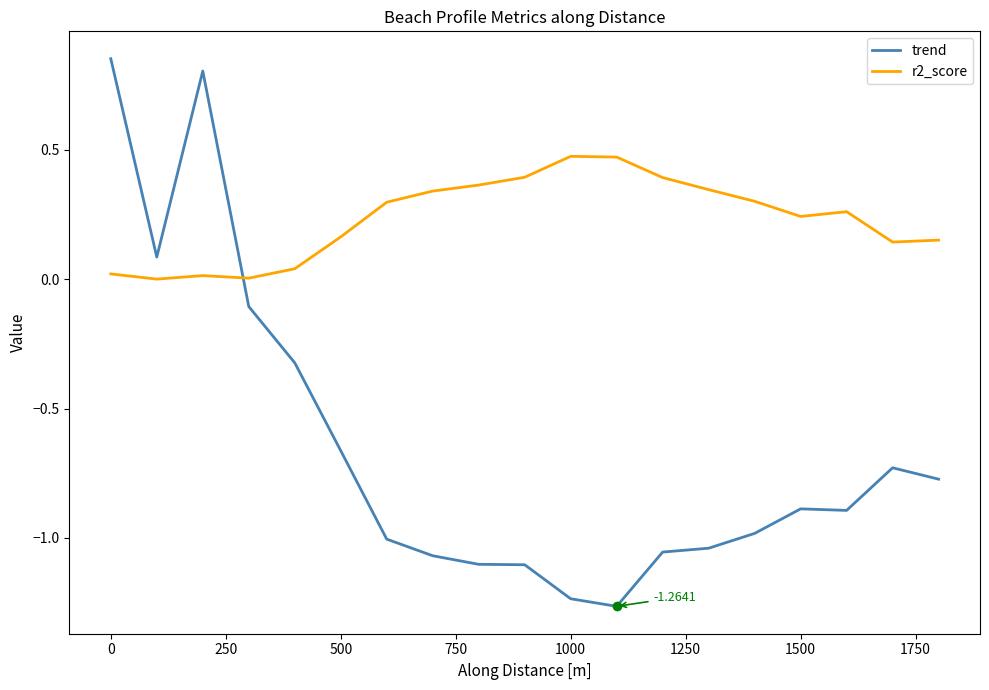

Does the chart display data point markers on the line(s)?

No